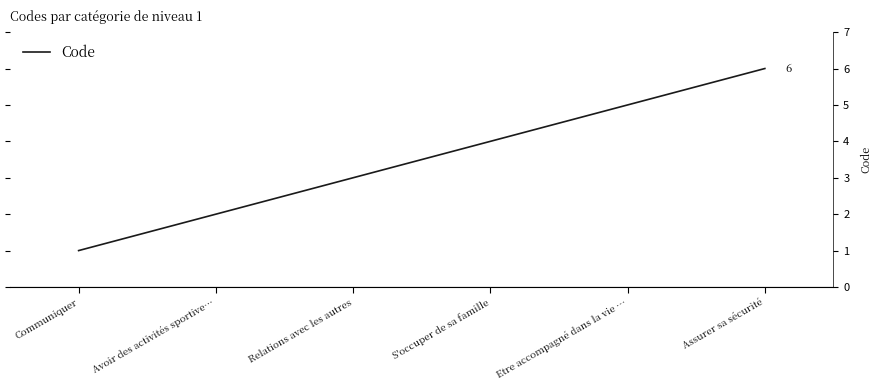

Does the chart display data point markers on the line(s)?

No